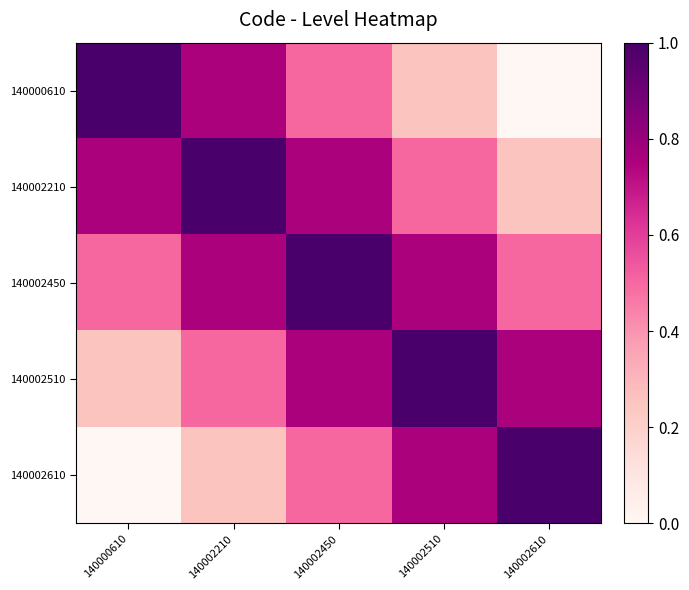

Reading right to left, extract all data points from this chart.

140000610: 140002610=0.0	140002510=0.2	140002450=0.5	140002210=0.8	140000610=1.0
140002210: 140002610=0.2	140002510=0.5	140002450=0.8	140002210=1.0	140000610=0.8
140002450: 140002610=0.5	140002510=0.8	140002450=1.0	140002210=0.8	140000610=0.5
140002510: 140002610=0.8	140002510=1.0	140002450=0.8	140002210=0.5	140000610=0.2
140002610: 140002610=1.0	140002510=0.8	140002450=0.5	140002210=0.2	140000610=0.0